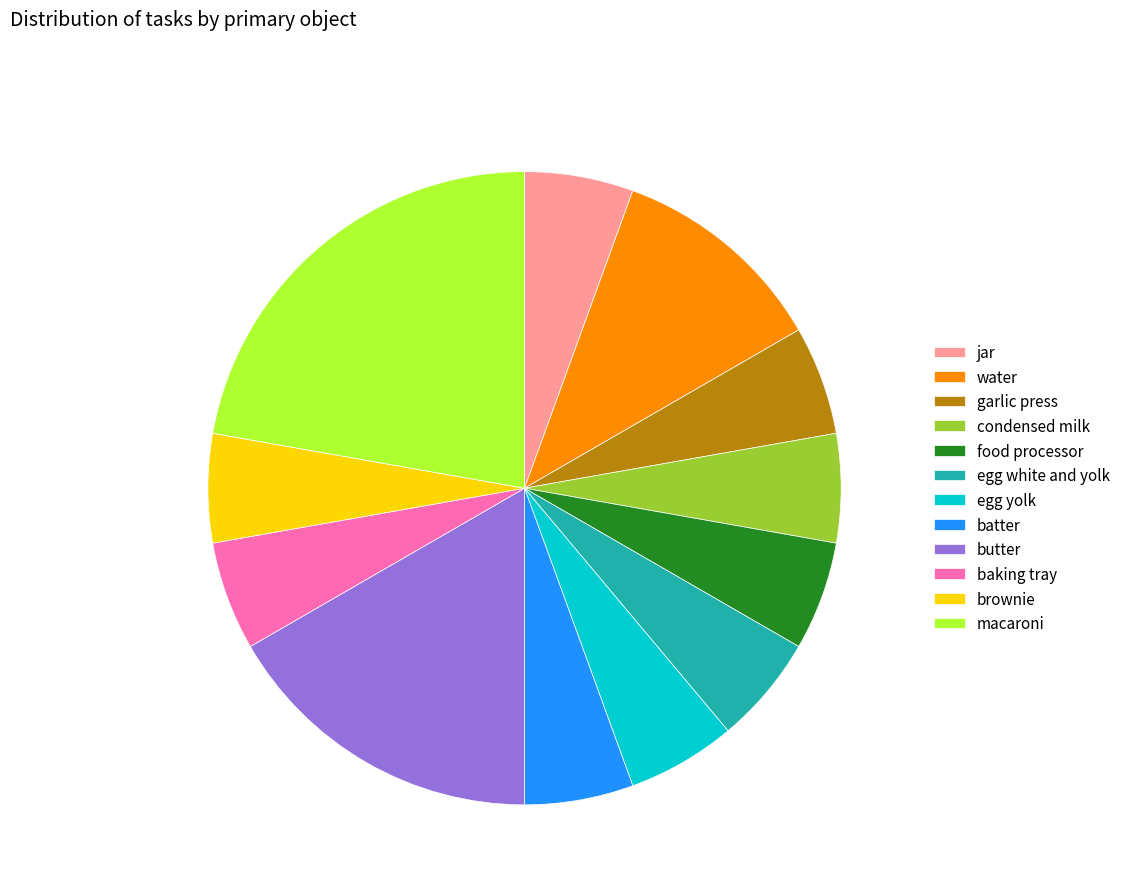

Is condensed milk the majority of the pie?

No